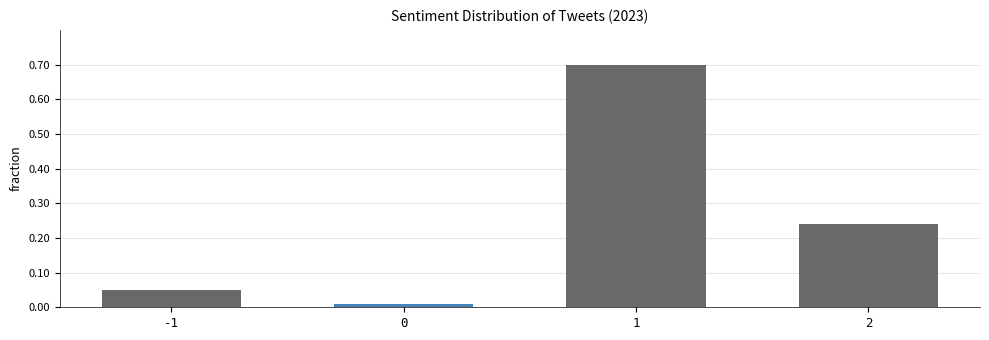

What is the value of the 3rd bar from the left?

0.7